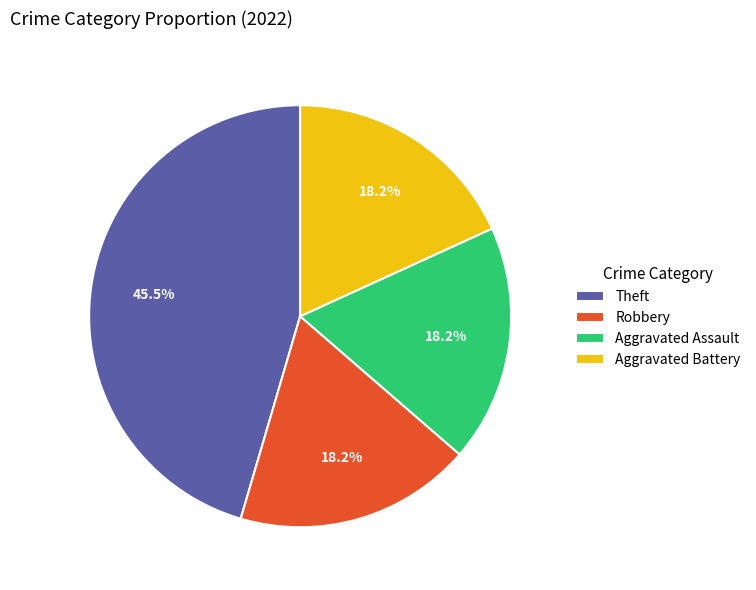

Approximately how many times larger is the value at Theft compared to Robbery?

2.5